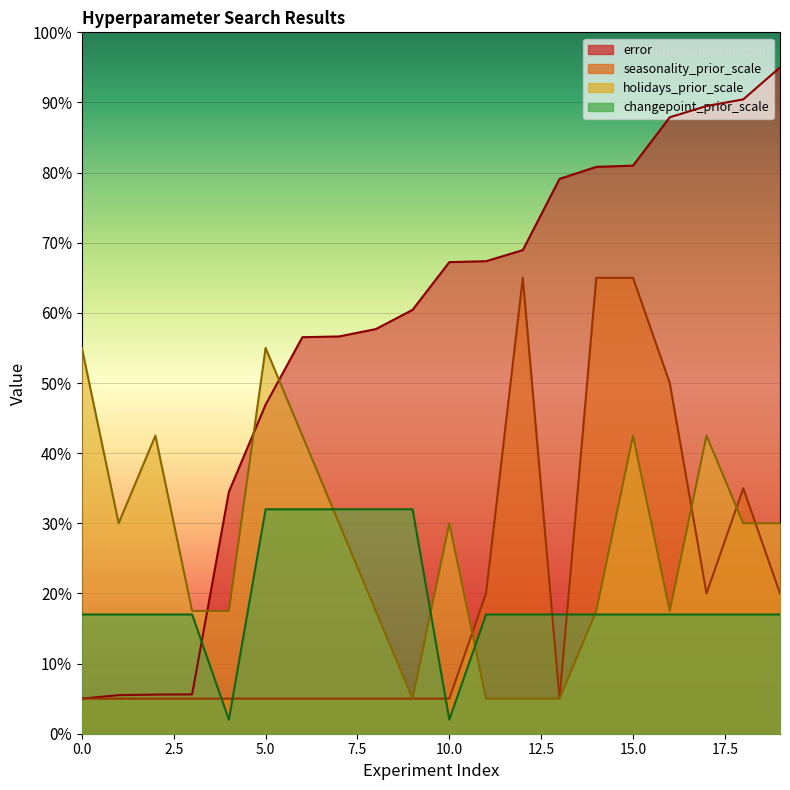

Reading left to right, transcribe all the data shown in this chart.

error: 5.0	5.5	5.6	5.6	34.5	46.9	56.5	56.6	57.7	60.4	67.2	67.4	68.9	79.1	80.8	81.0	87.9	89.5	90.4	95.0
seasonality_prior_scale: 5.0	5.0	5.0	5.0	5.0	5.0	5.0	5.0	5.0	5.0	5.0	20.0	65.0	5.0	65.0	65.0	50.0	20.0	35.0	20.0
holidays_prior_scale: 55.0	30.0	42.5	17.5	17.5	55.0	42.5	30.0	17.5	5.0	30.0	5.0	5.0	5.0	17.5	42.5	17.5	42.5	30.0	30.0
changepoint_prior_scale: 17.0	17.0	17.0	17.0	2.0	32.0	32.0	32.0	32.0	32.0	2.0	17.0	17.0	17.0	17.0	17.0	17.0	17.0	17.0	17.0